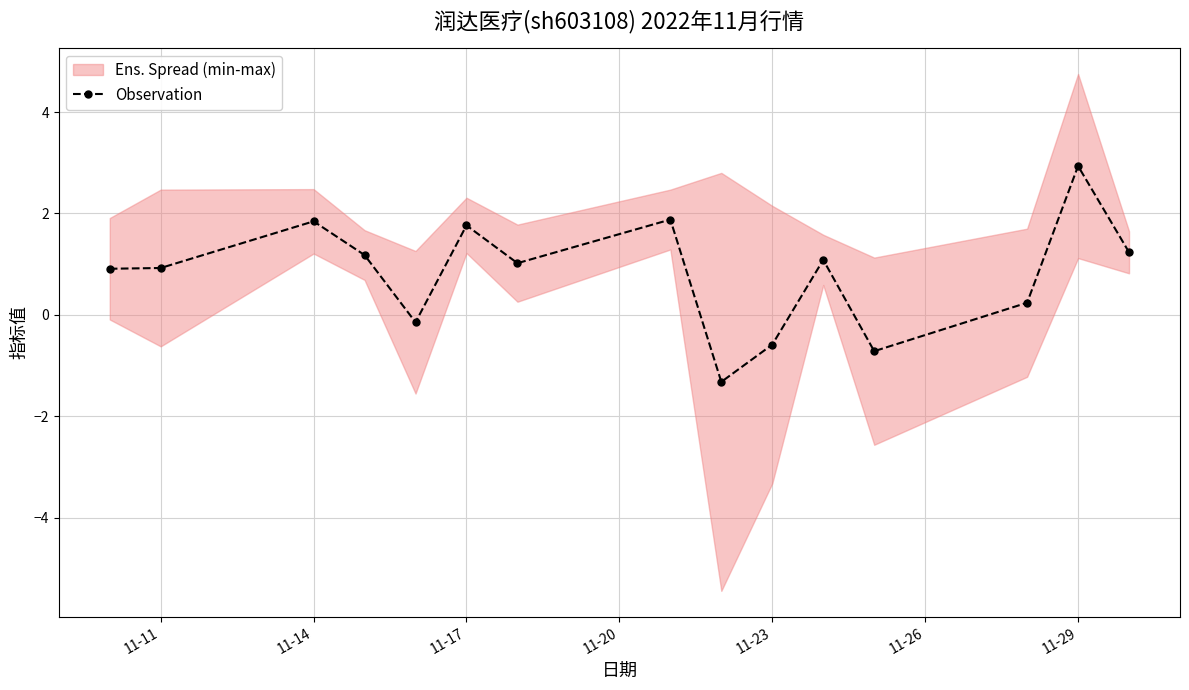

Which category has the highest value in the Observation series?

11-29